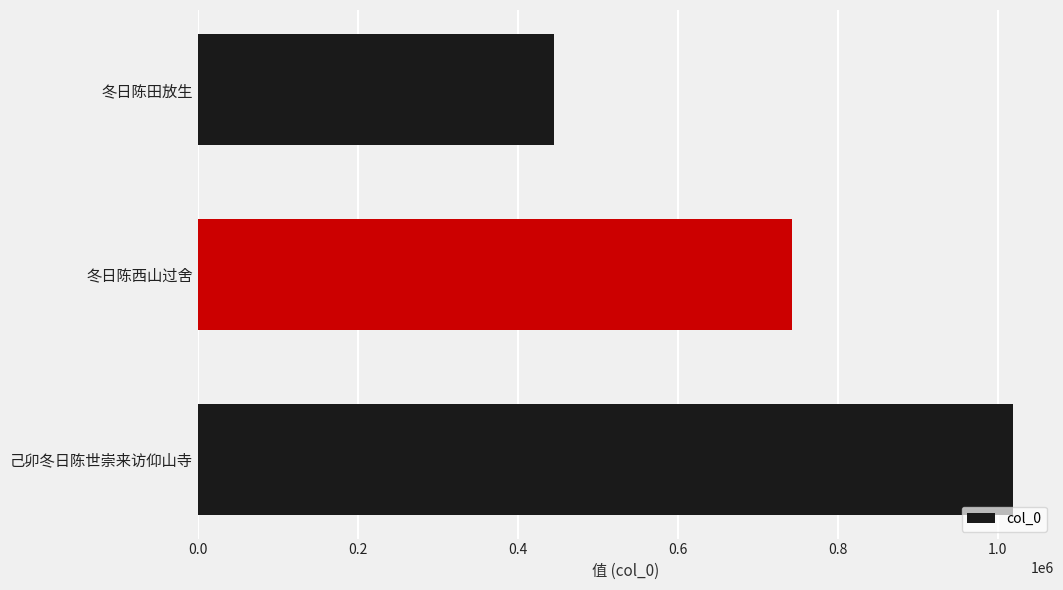

Which has a higher value, 冬日陈田放生 or 己卯冬日陈世崇来访仰山寺?

己卯冬日陈世崇来访仰山寺